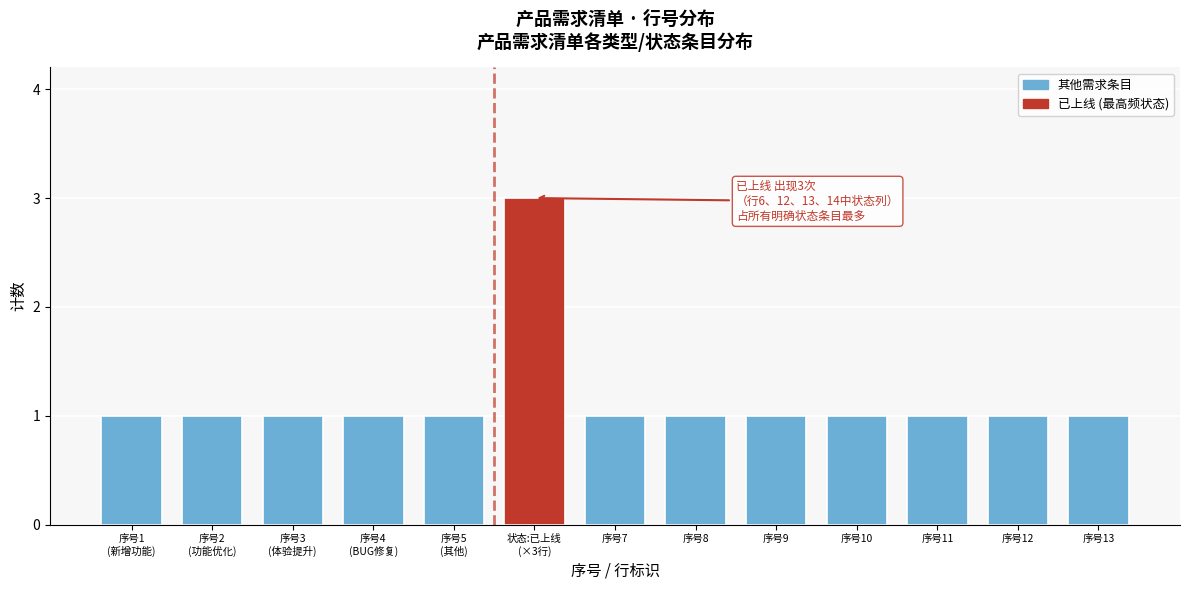

Reading left to right, transcribe all the data shown in this chart.

1	1	1	1	1	3	1	1	1	1	1	1	1